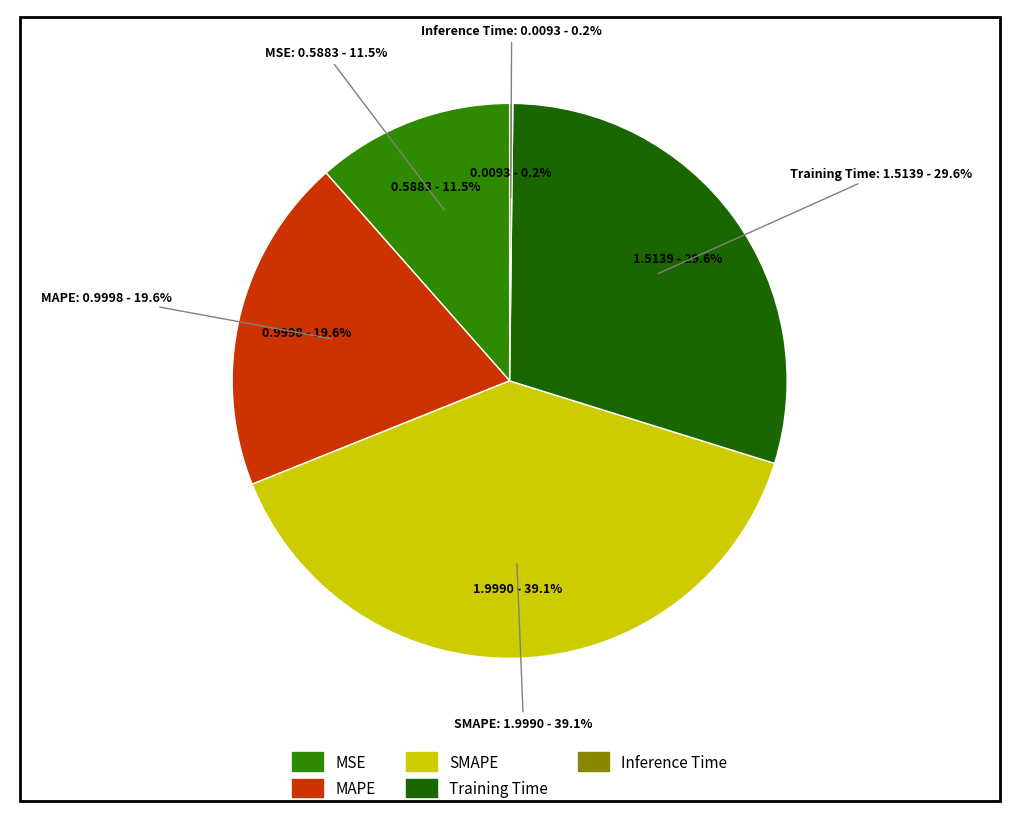

Is it true that MSE is 12% of the pie?

True